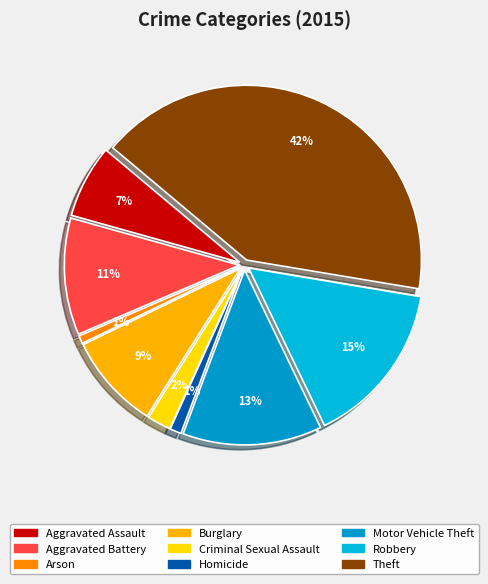

Is there any slice that represents more than half of the pie?

No